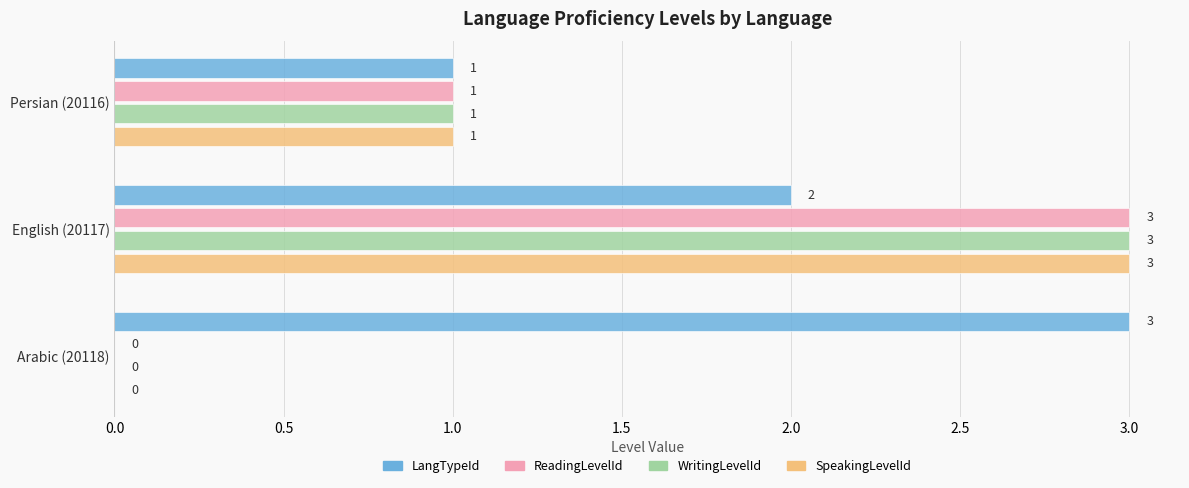

Which series has the largest total across all categories?

LangTypeId